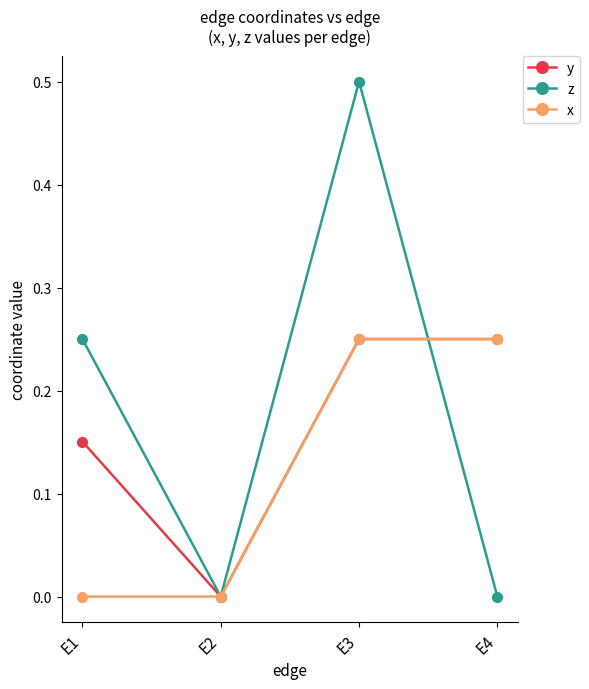

What is the sum of all x values?

0.5